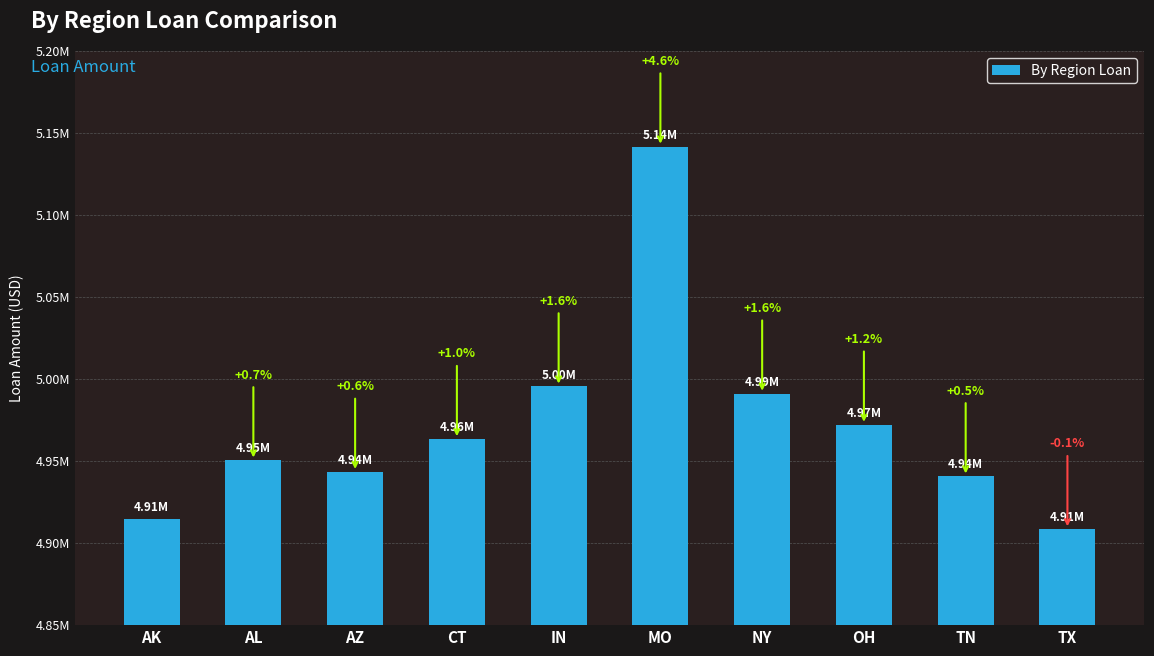

Does the chart contain any negative values?

No